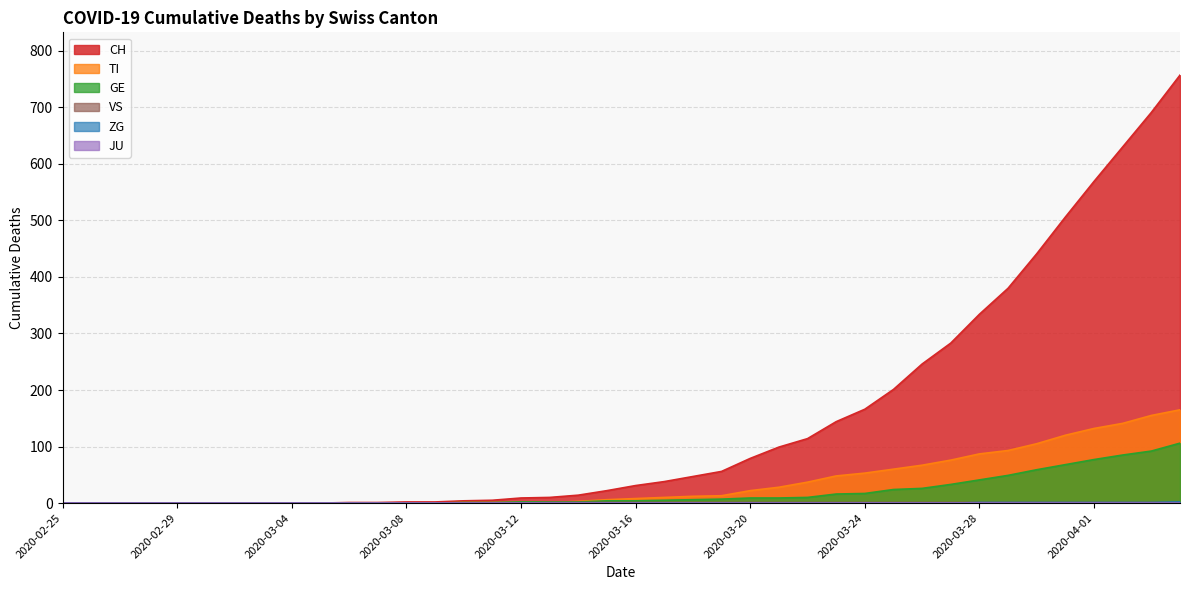

True or false: VS and GE cross at least once.

False